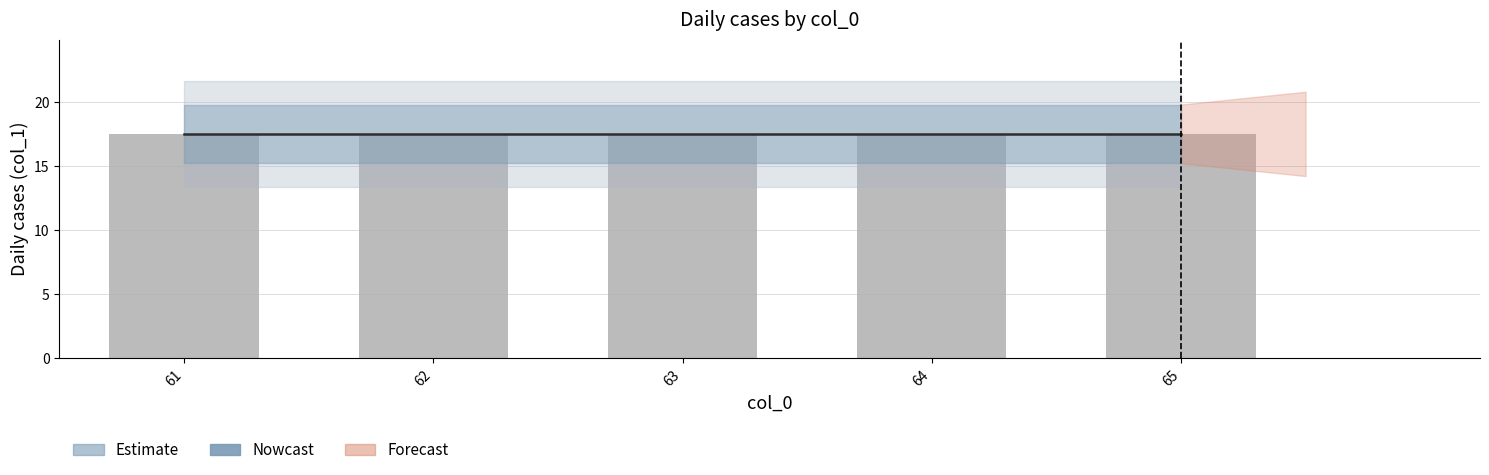

Are the bars grouped side by side (vs. stacked)?

Yes